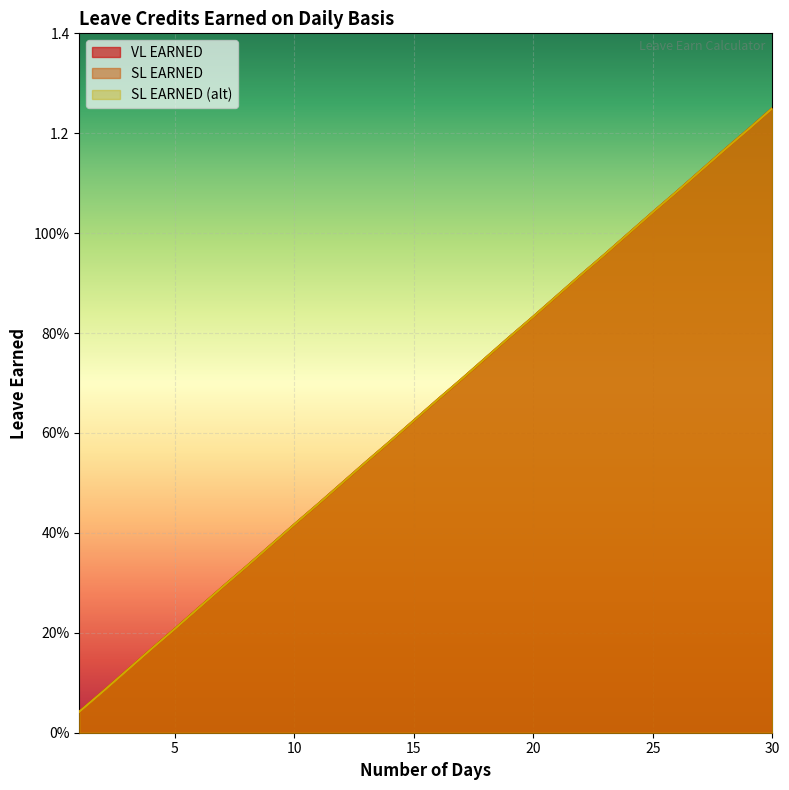

Rank the categories by VL EARNED value from lowest to highest.

1, 2, 3, 4, 5, 6, 7, 8, 9, 10, 11, 12, 13, 14, 15, 16, 17, 18, 19, 20, 21, 22, 23, 24, 25, 26, 27, 28, 29, 30